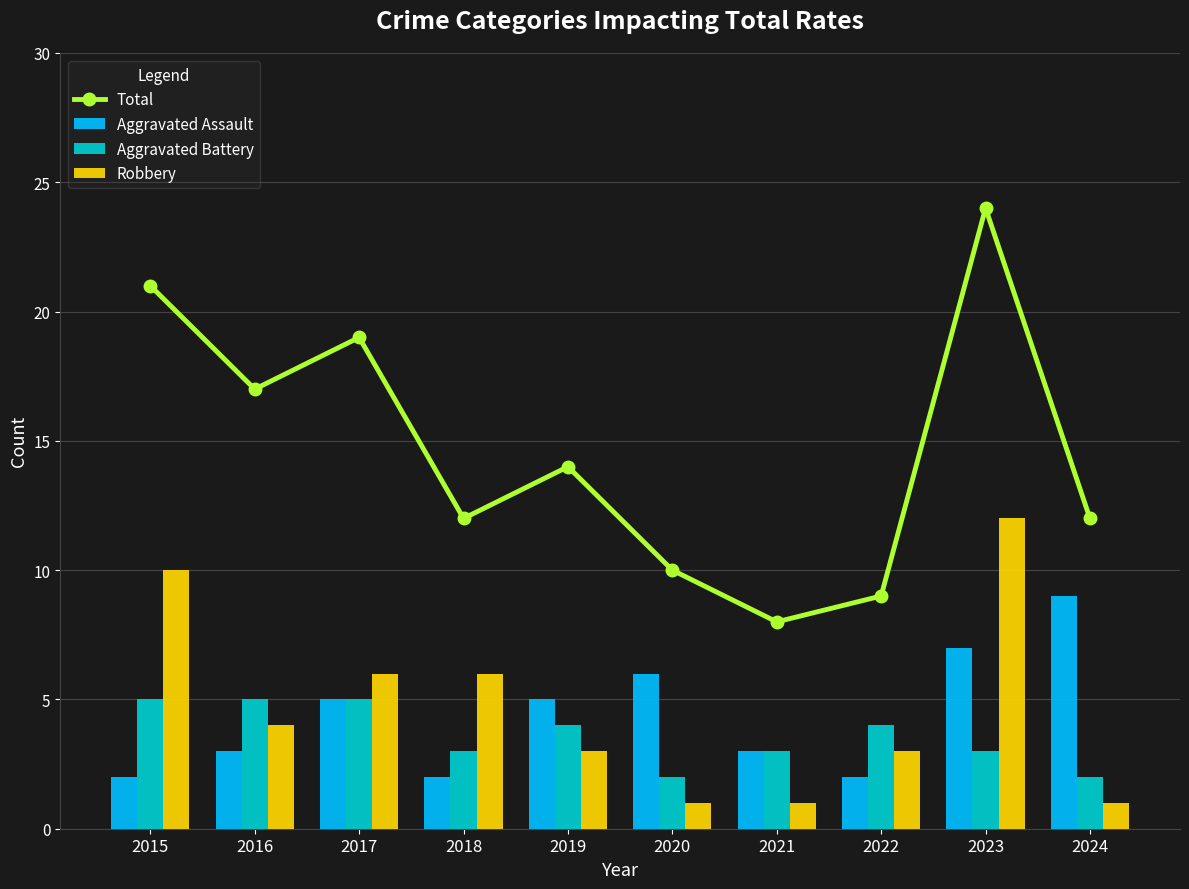

What is the maximum value for Total?

24